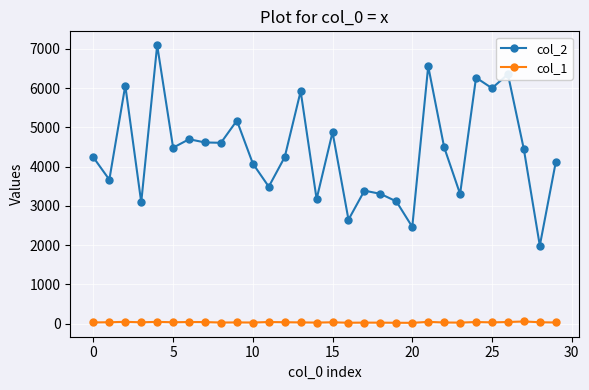

Which series has the largest total across all categories?

col_2